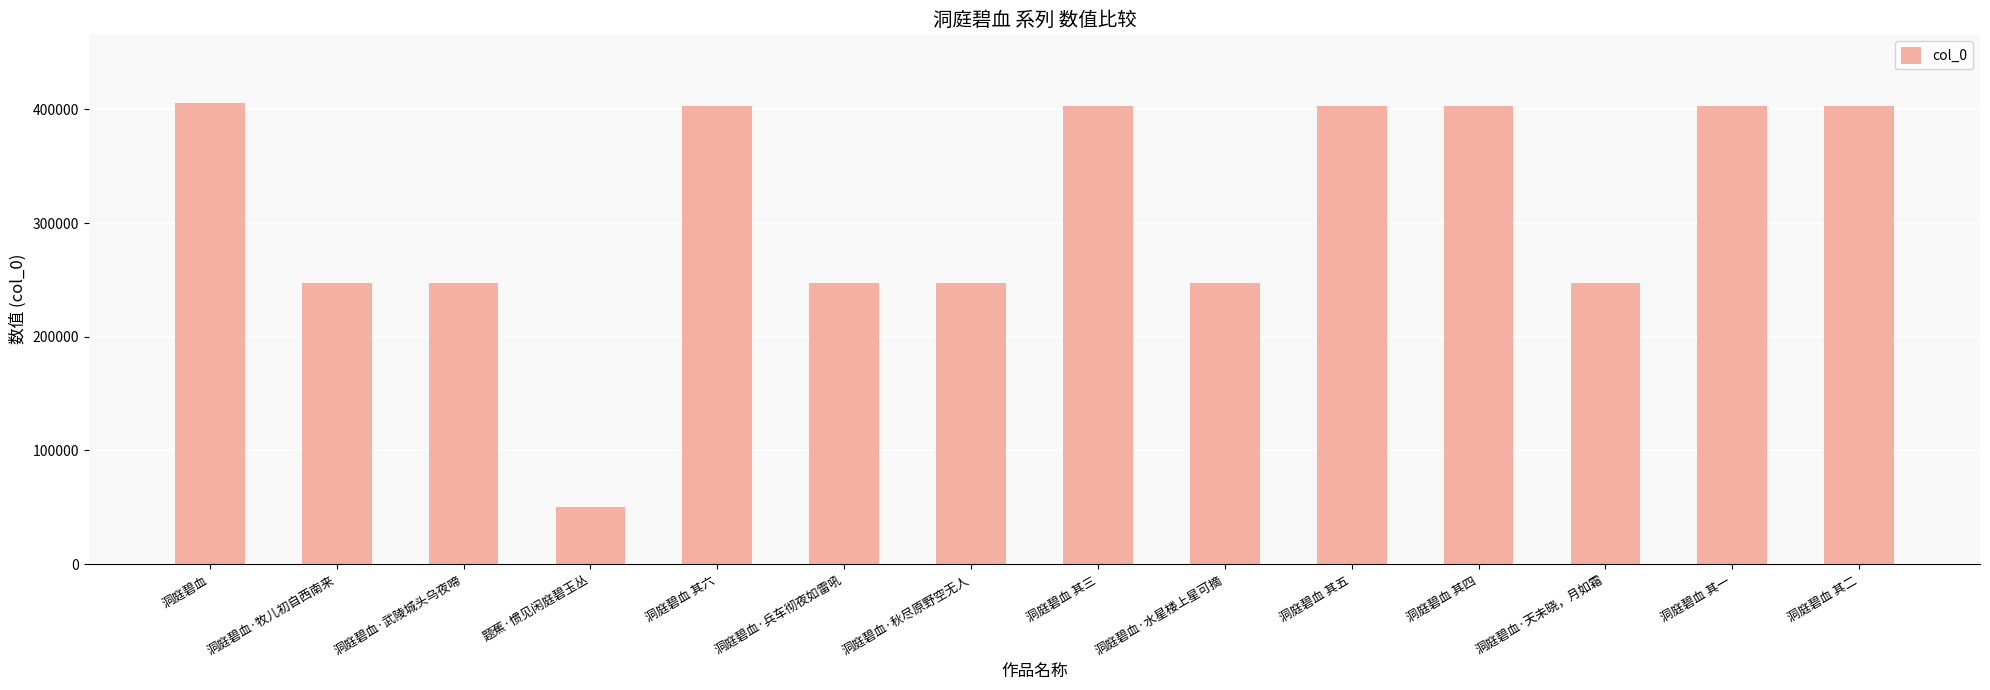

Does the chart contain stacked bars?

No